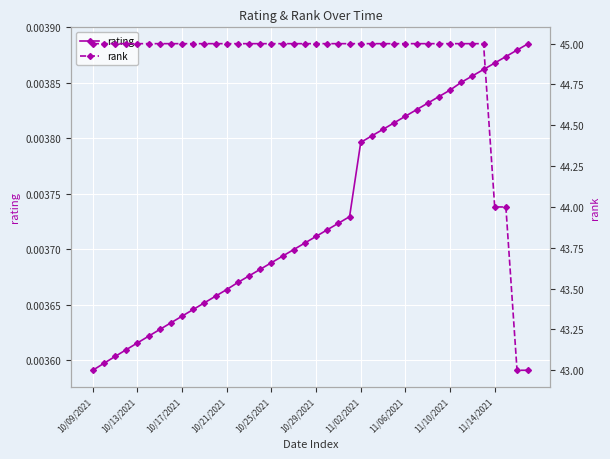

How many rating values are between 0 and 1?

40